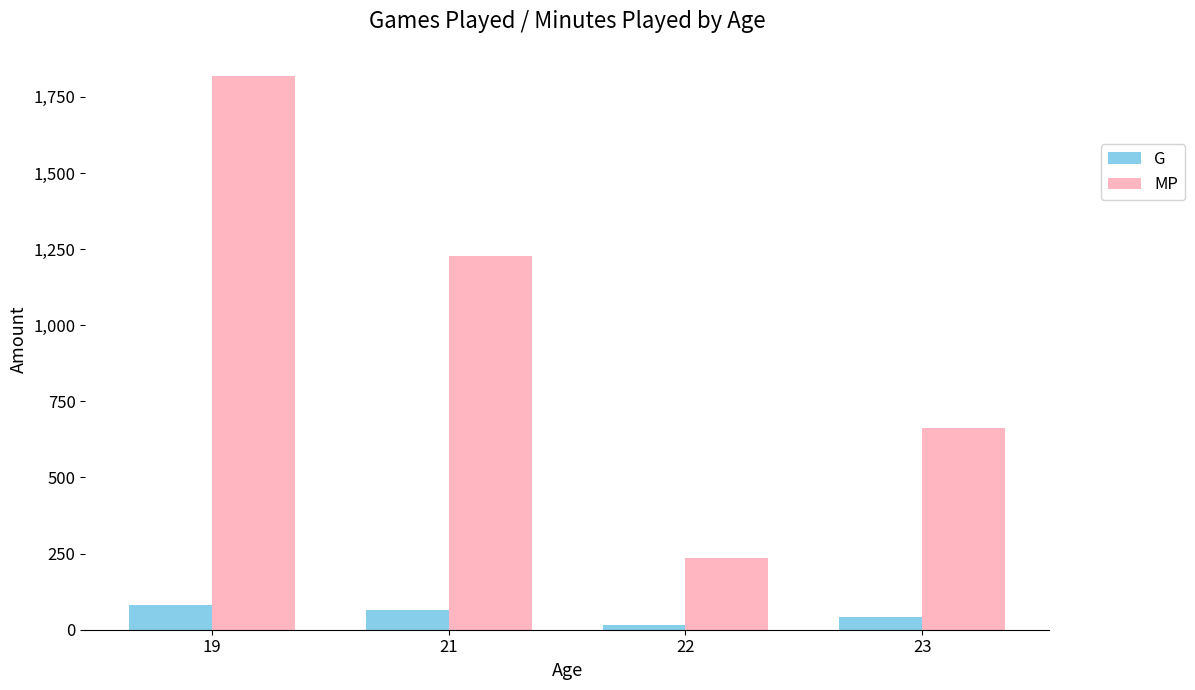

Reading left to right, extract all data points from this chart.

G: 19=82	21=66	22=14	23=42
MP: 19=1817	21=1228	22=235	23=664